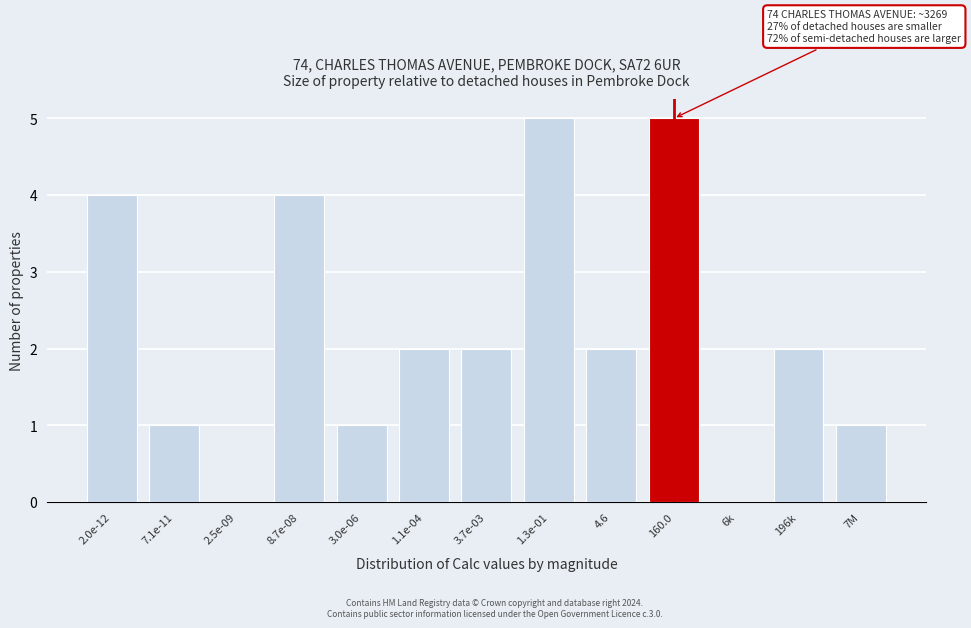

Reading left to right, list all the values displayed in this chart.

2.0e-12=4	7.1e-11=1	2.5e-09=0	8.7e-08=4	3.0e-06=1	1.1e-04=2	3.7e-03=2	1.3e-01=5	4.6=2	160.0=5	6k=0	196k=2	7M=1